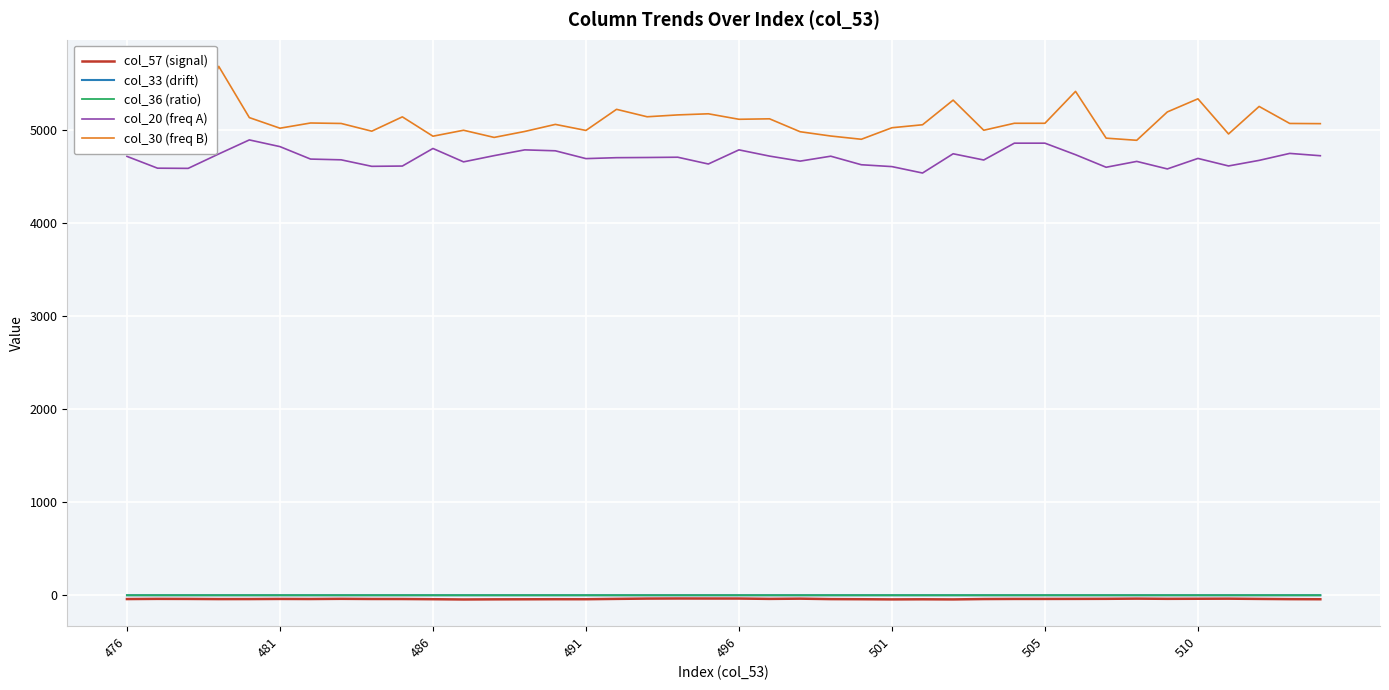

True or false: col_57 (signal) and col_30 (freq B) intersect in this chart.

False